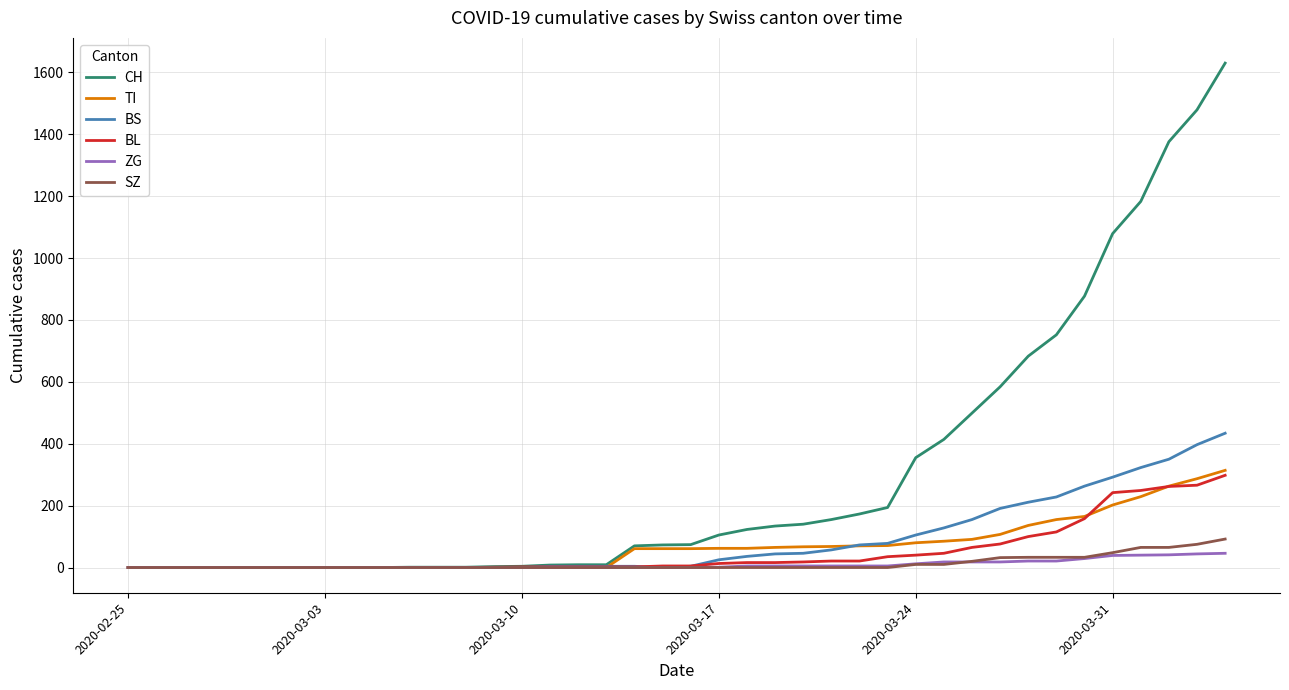

Which series has the widest spread of values?

CH